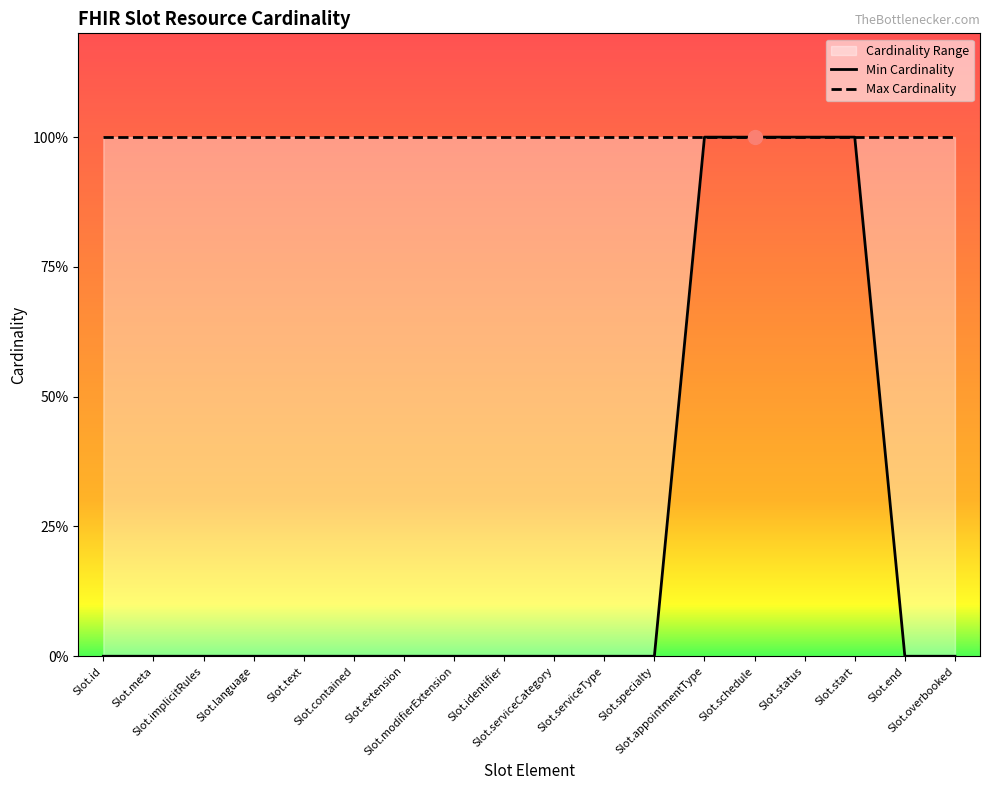

True or false: Max Cardinality and Min Cardinality intersect in this chart.

False